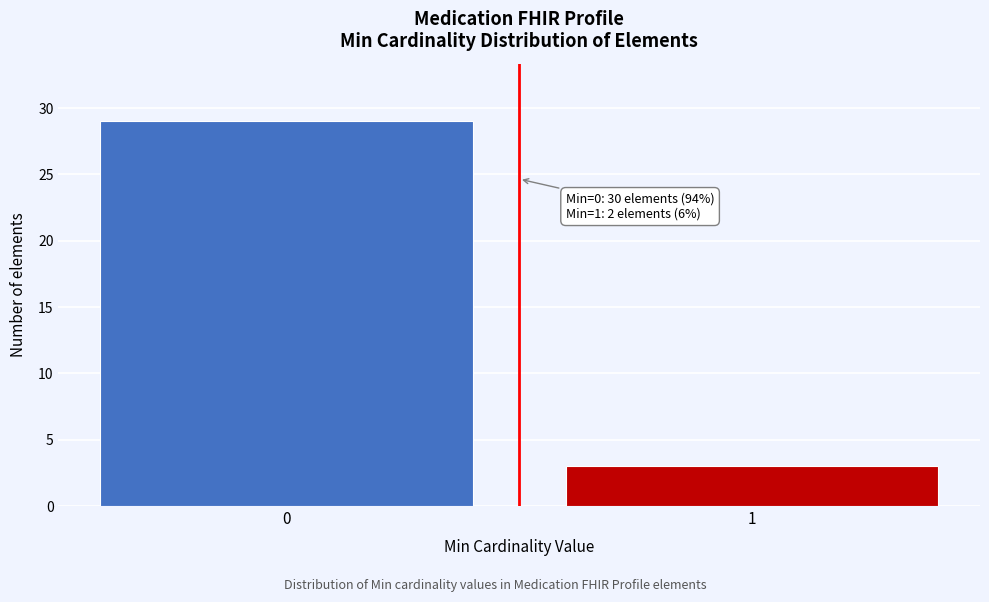

Reading left to right, extract all data points from this chart.

29	3